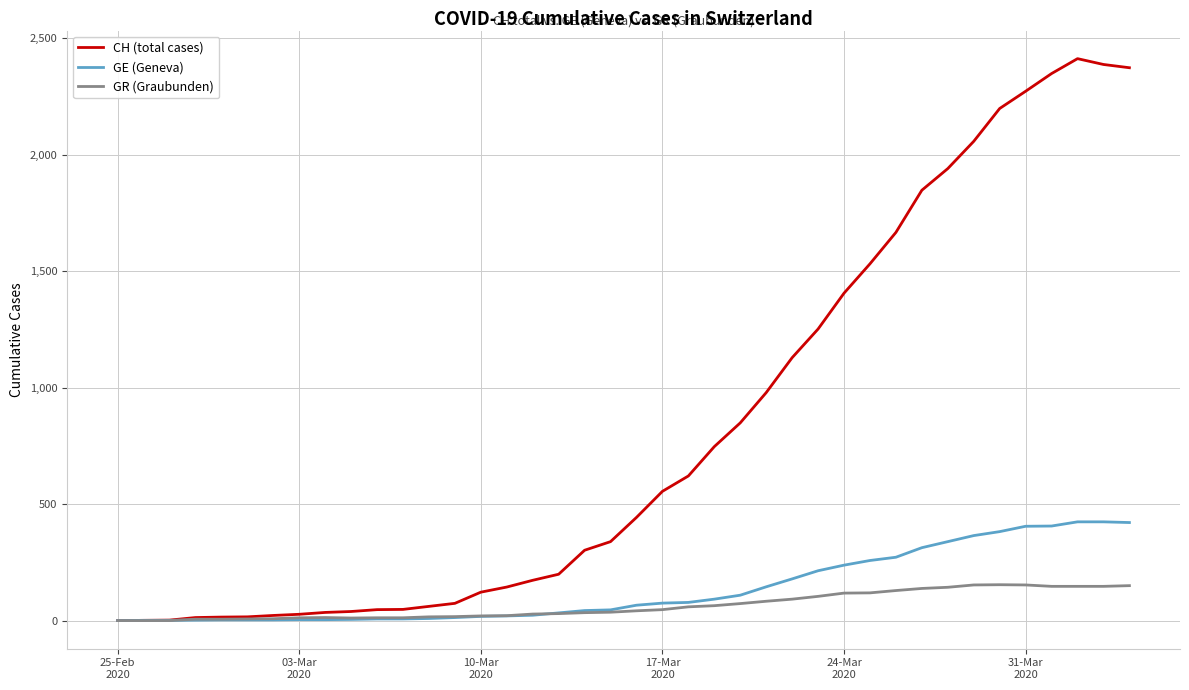

Rank the series by their maximum value, from highest to lowest.

CH (total cases), GE (Geneva), GR (Graubunden)